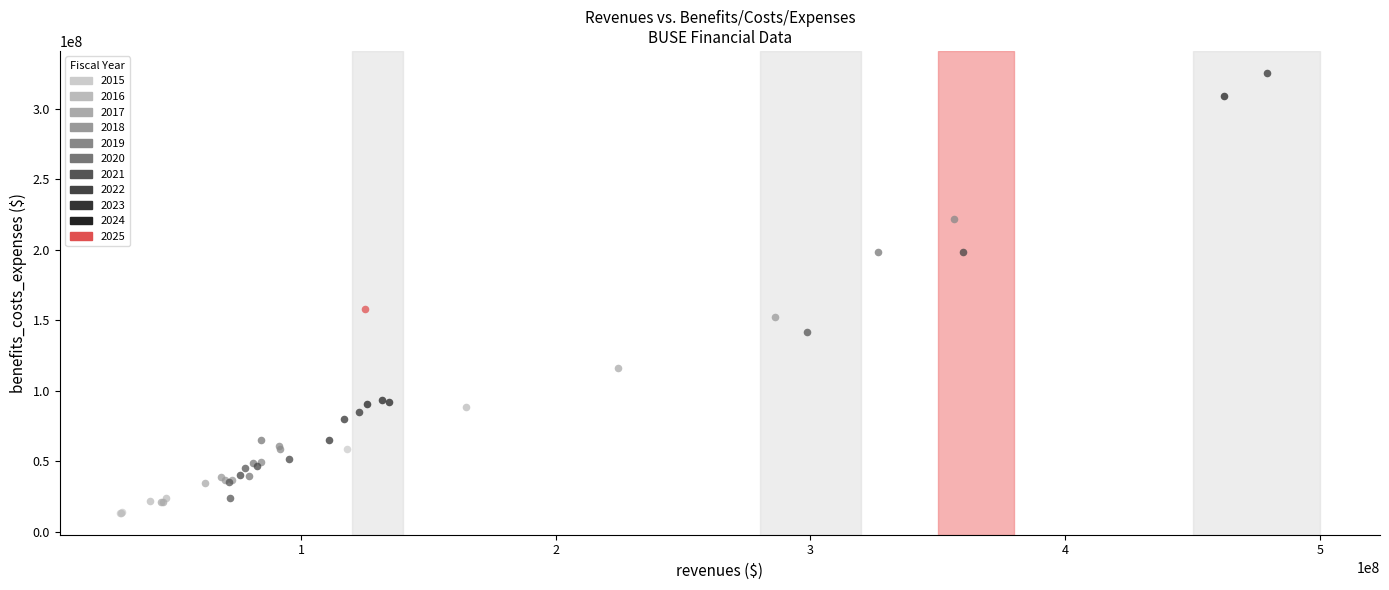

What are all the series names shown in the legend?

2015, 2016, 2017, 2018, 2019, 2020, 2021, 2022, 2023, 2024, 2025